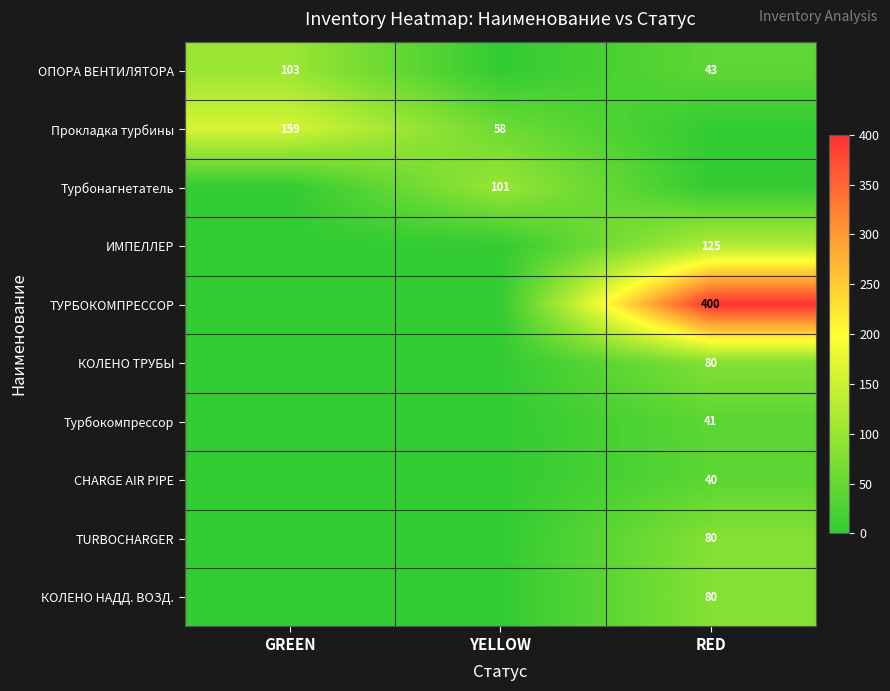

Is it true that CHARGE AIR PIPE equals 40 at RED?

True